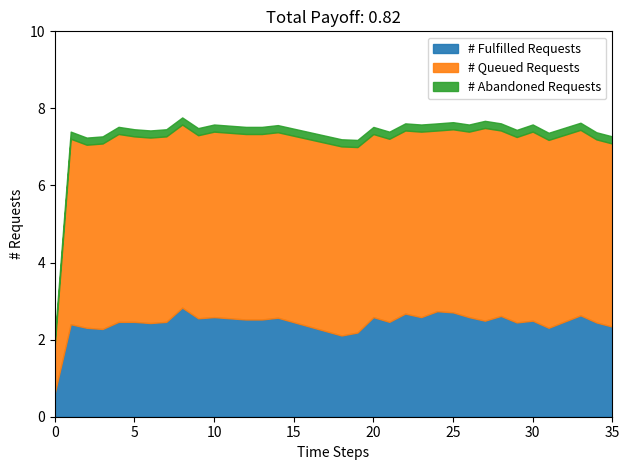

How many categories are shown in the chart?

36